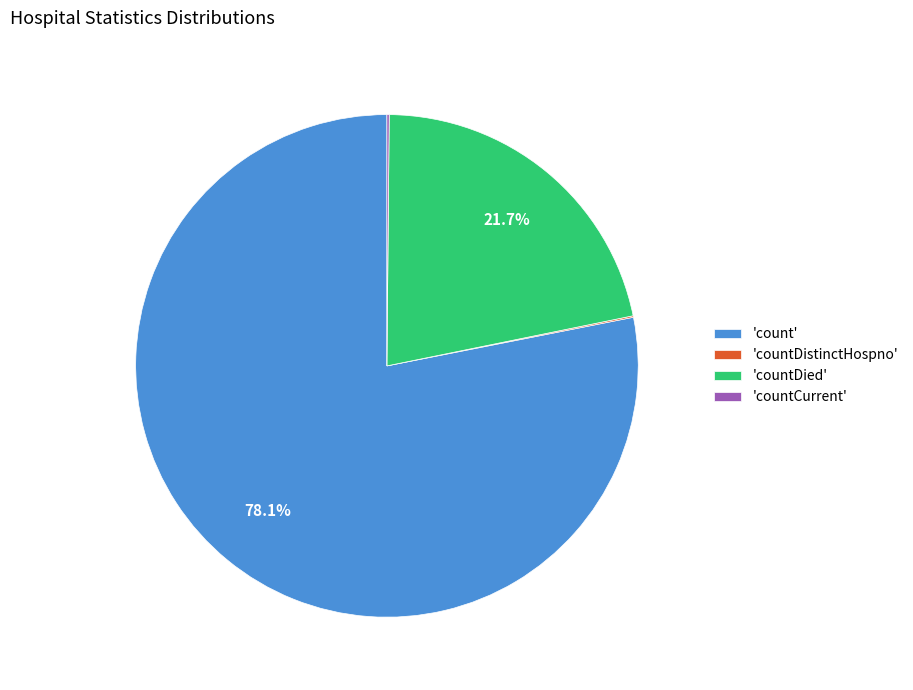

What percentage is NOT represented by 'countDied'?

78.3%